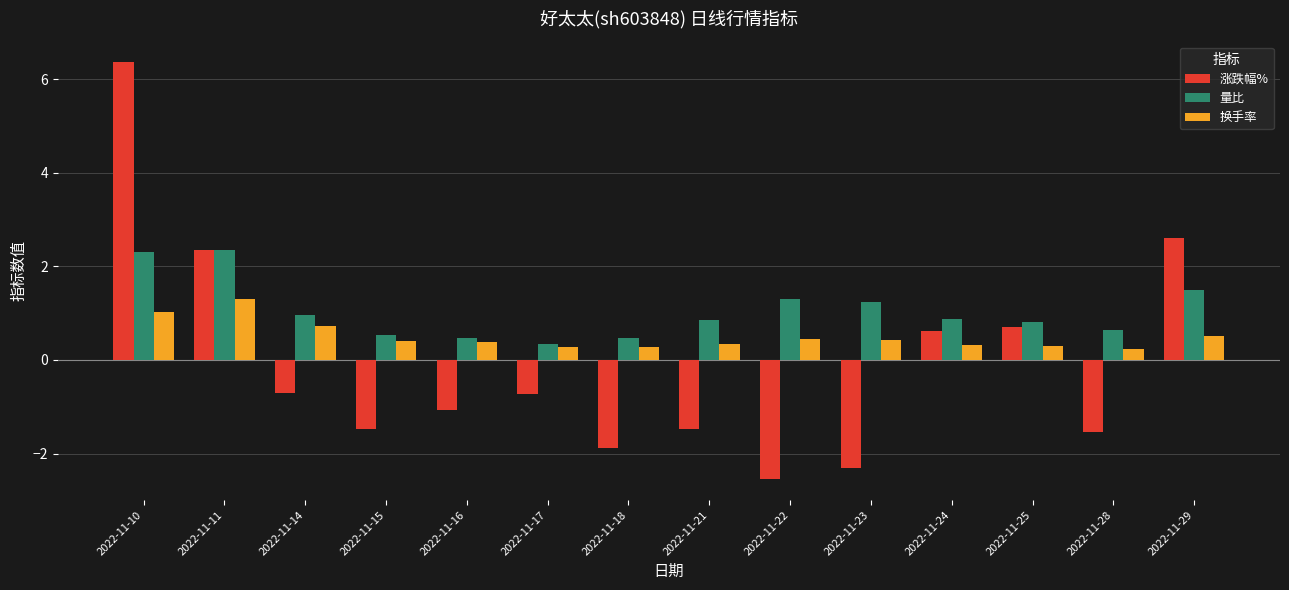

At which category is the sum across all series the highest?

2022-11-10